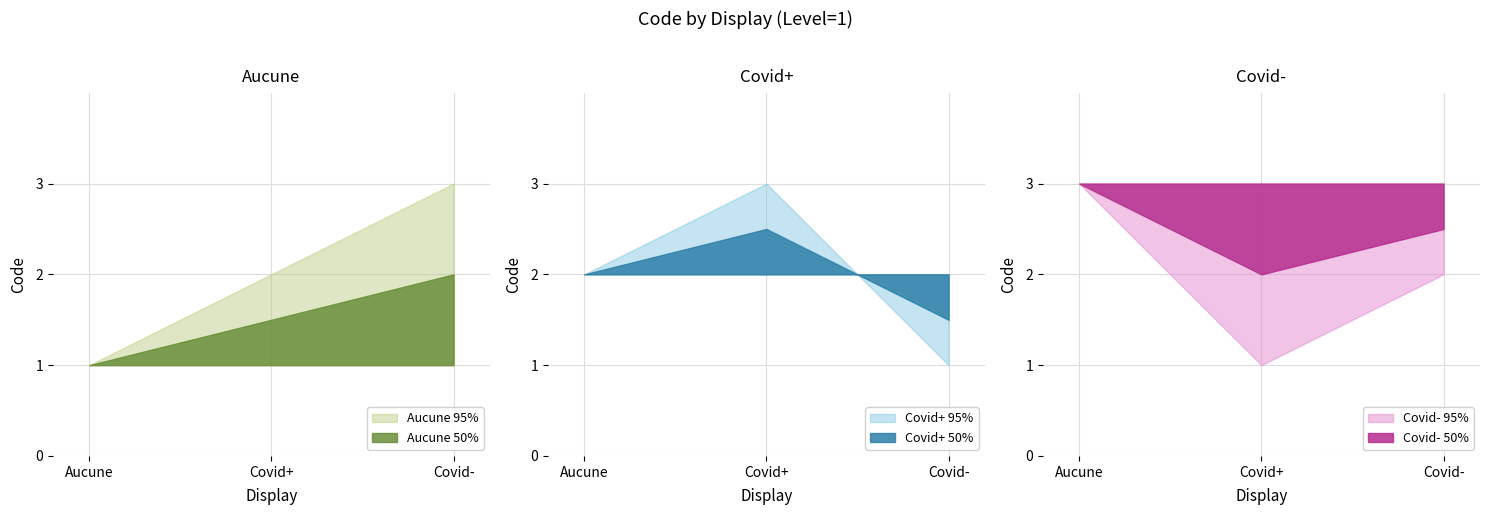

The Covid- 95% series shows 3 at Covid-. True or false?

False